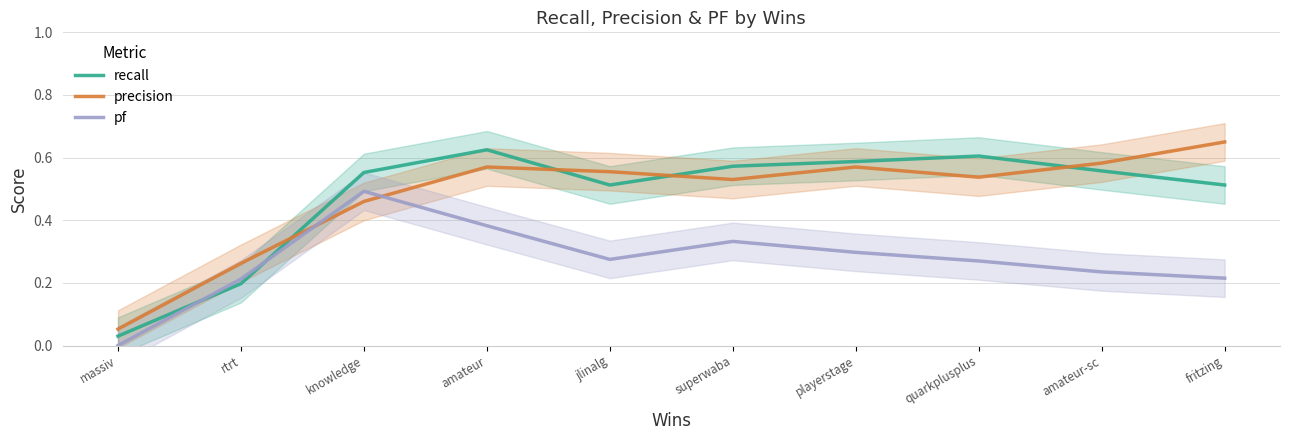

What is the difference between the highest and lowest values at playerstage?

0.3